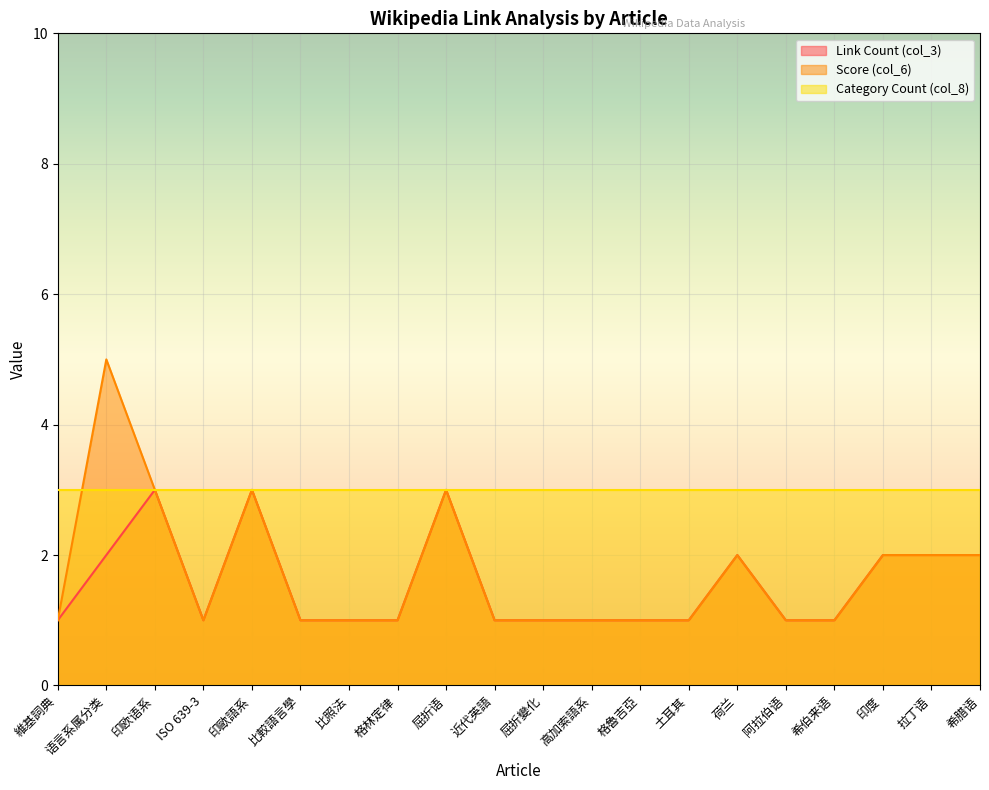

At how many categories does at least one series exceed 3?

1